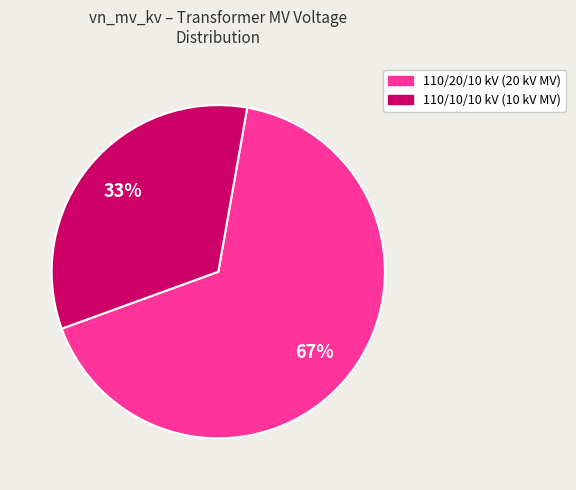

How many slices are in this pie chart?

2